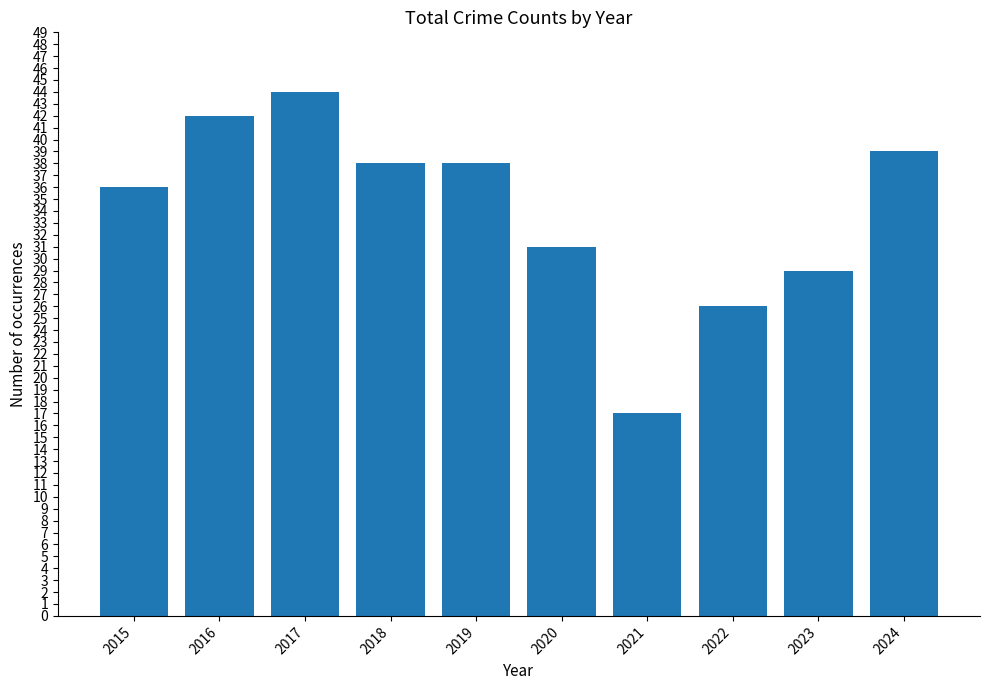

What is the change in value from 2017 to 2024?

-5